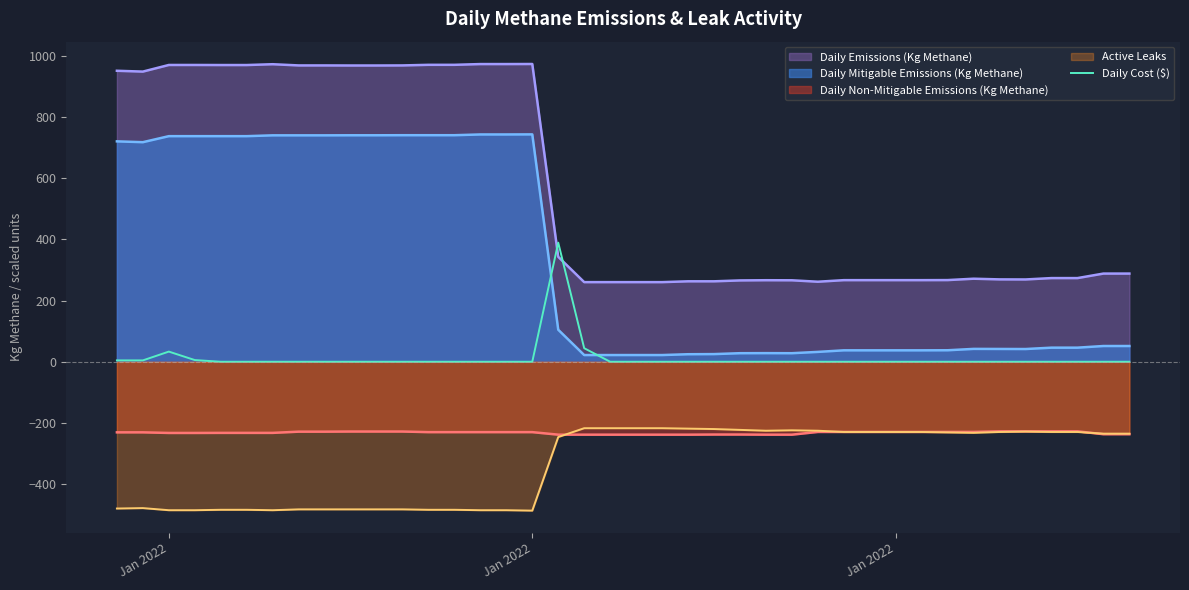

What is the maximum value shown in the chart?

972.7